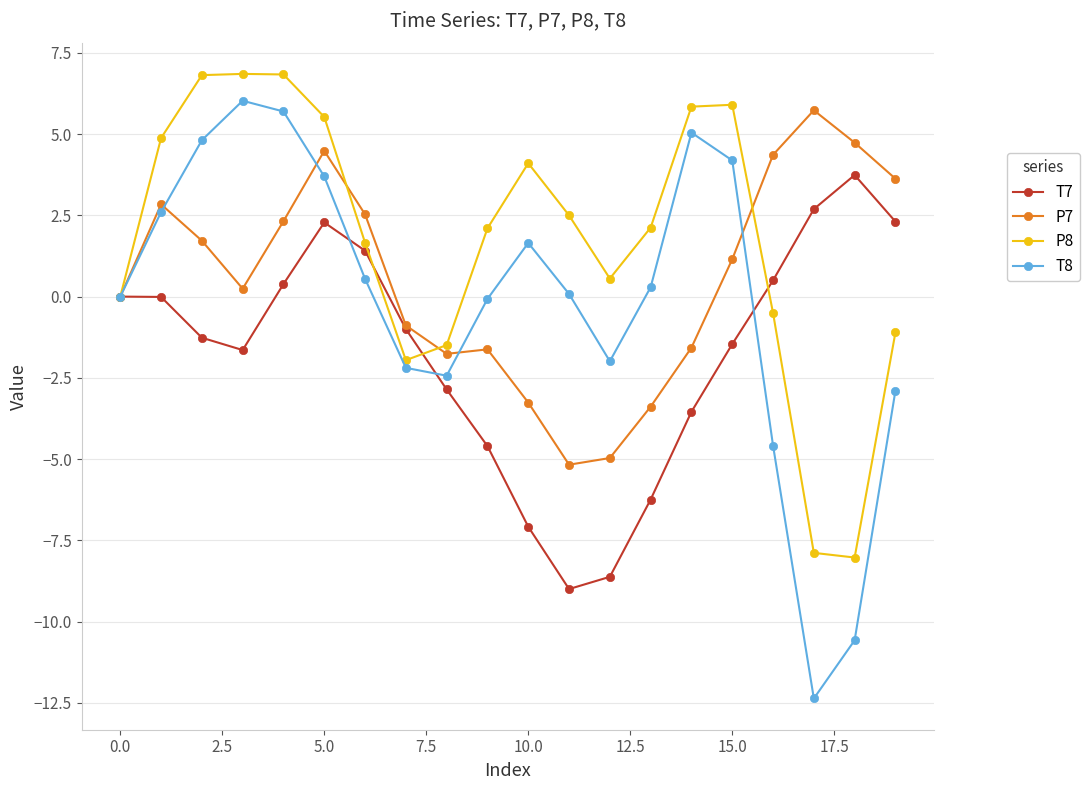

What is the difference between the second highest and minimum values in the T8 series?

18.1